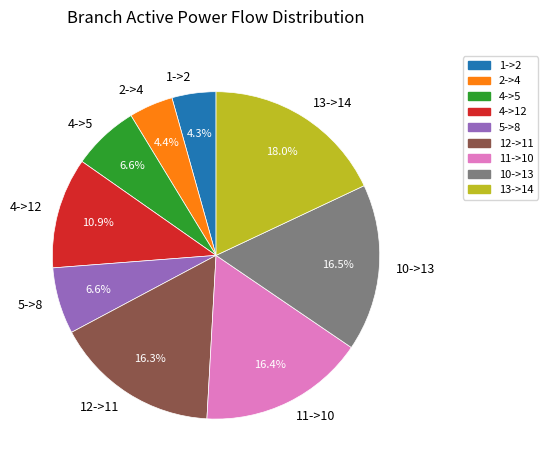

What is the largest slice in the pie chart?

13->14